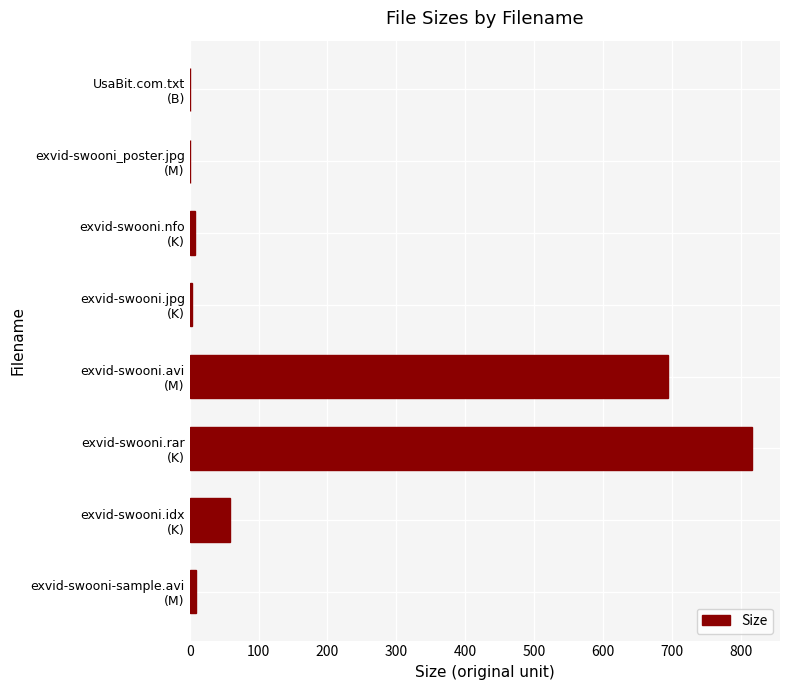

What is the greatest value displayed?

816.5